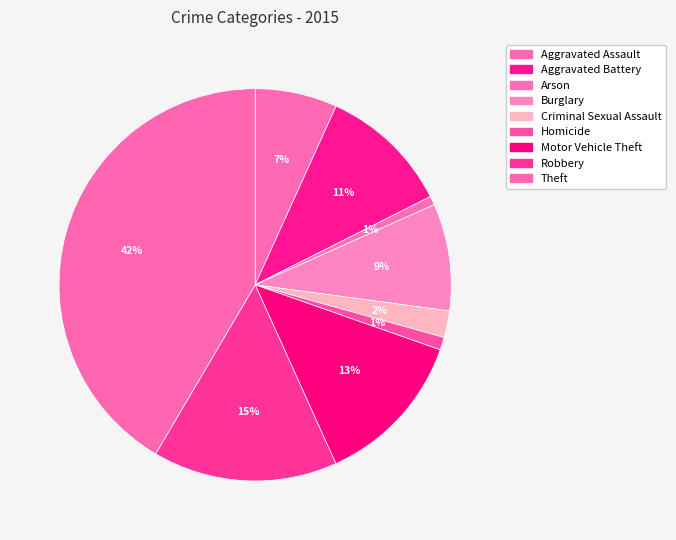

Count the number of slices in the pie.

9